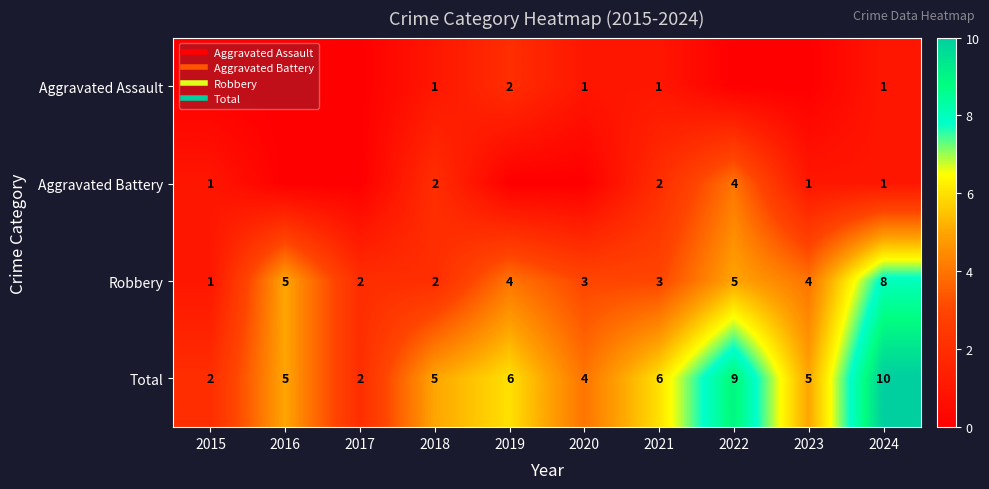

Read the Aggravated Battery value at 2021.

2